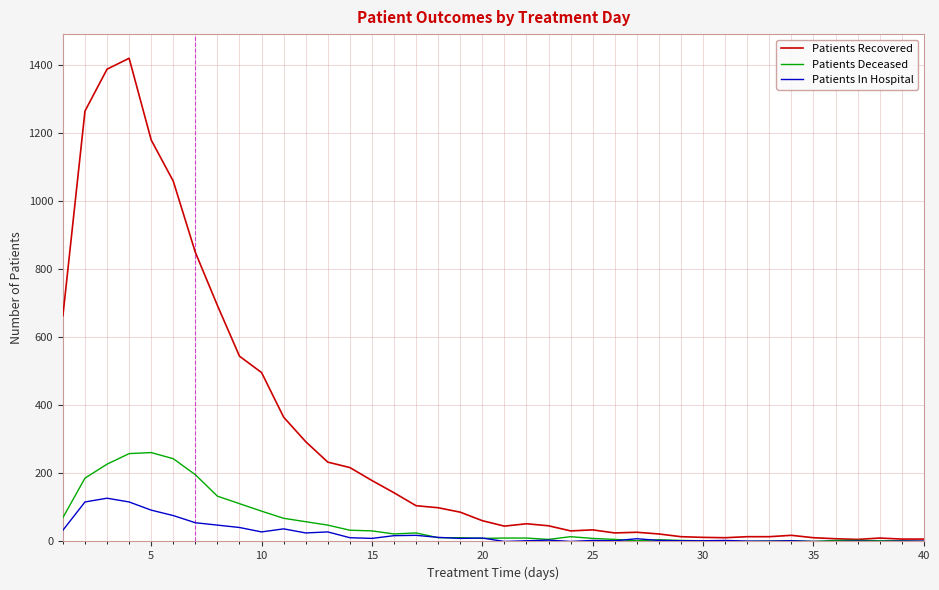

Which series has the largest range (max minus min)?

Patients Recovered